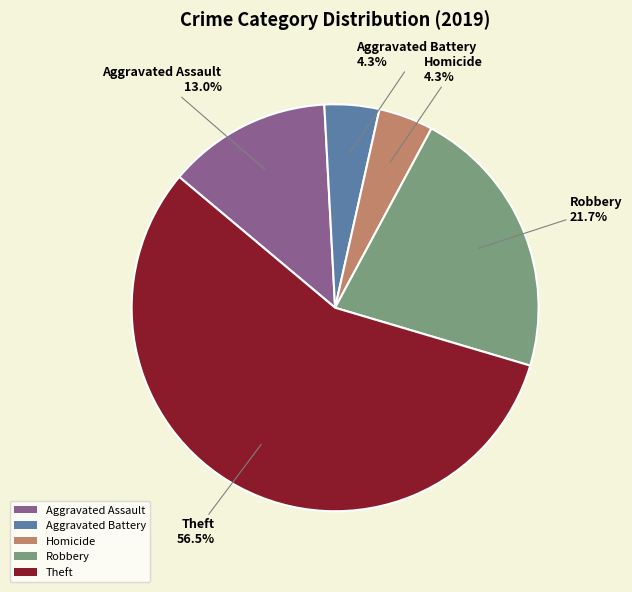

Is there any slice that represents more than half of the pie?

Yes